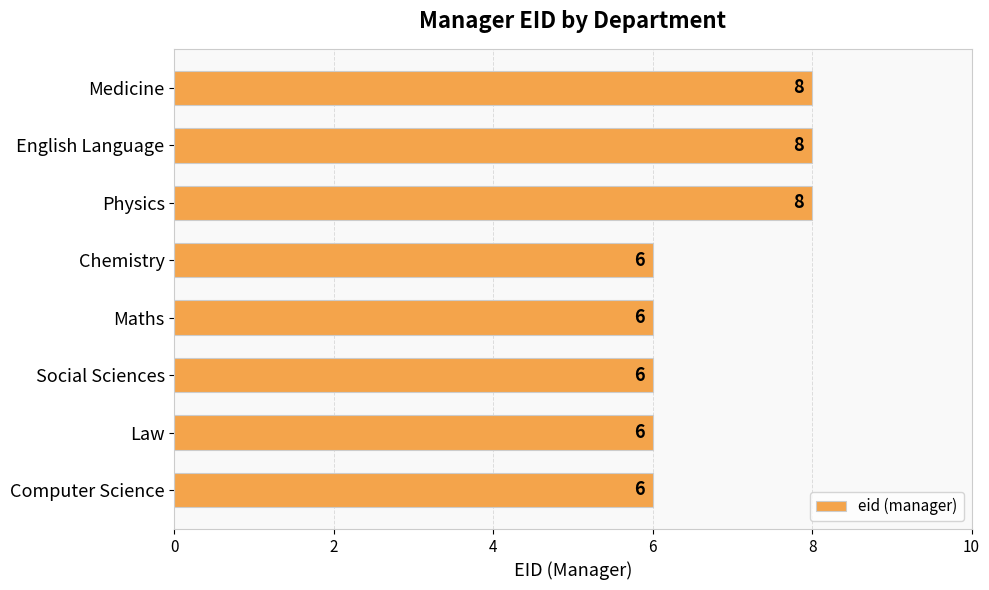

Are the bars horizontal?

Yes